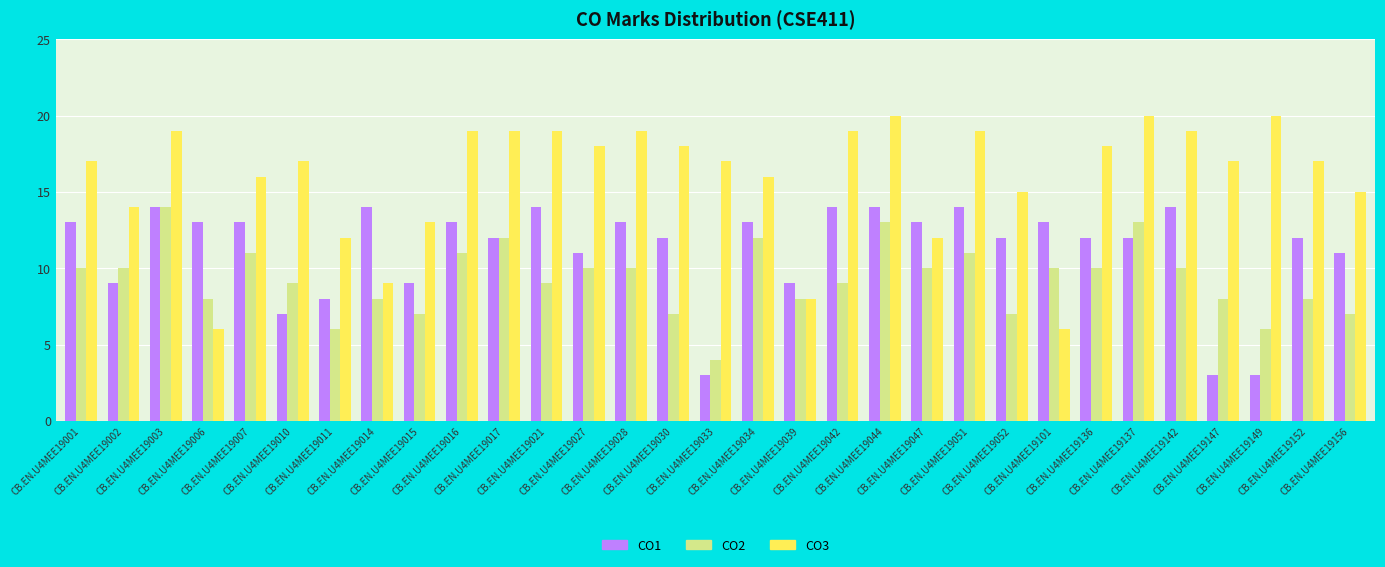

What is the average value of the CO3 series?

16